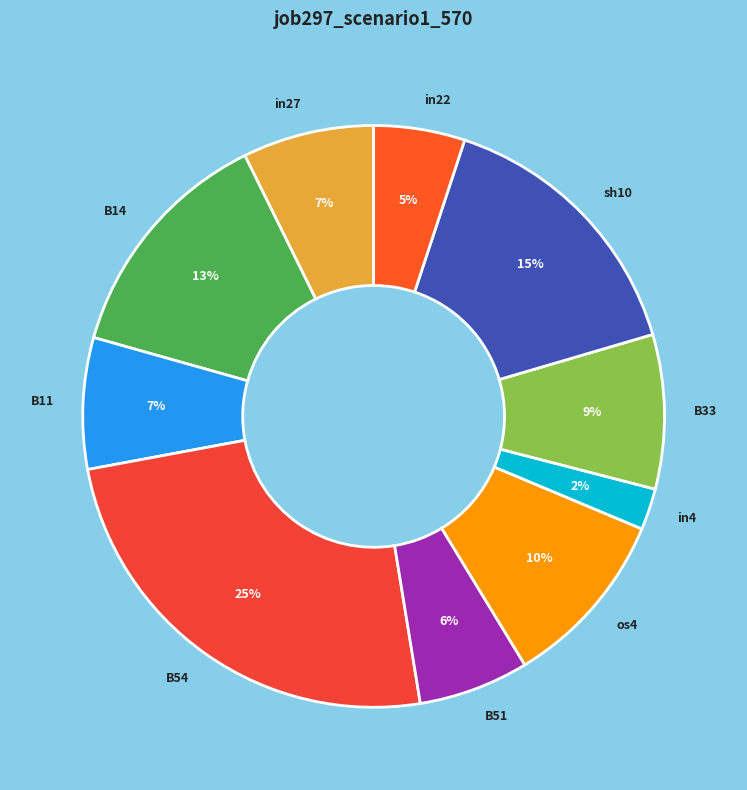

True or false: B54 accounts for 11% of the total.

False